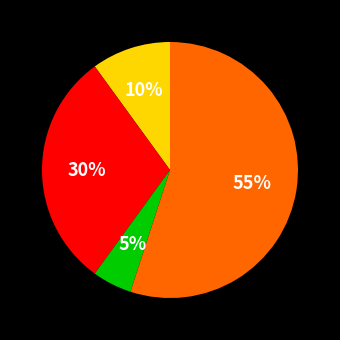

Is there a majority slice in this chart?

Yes